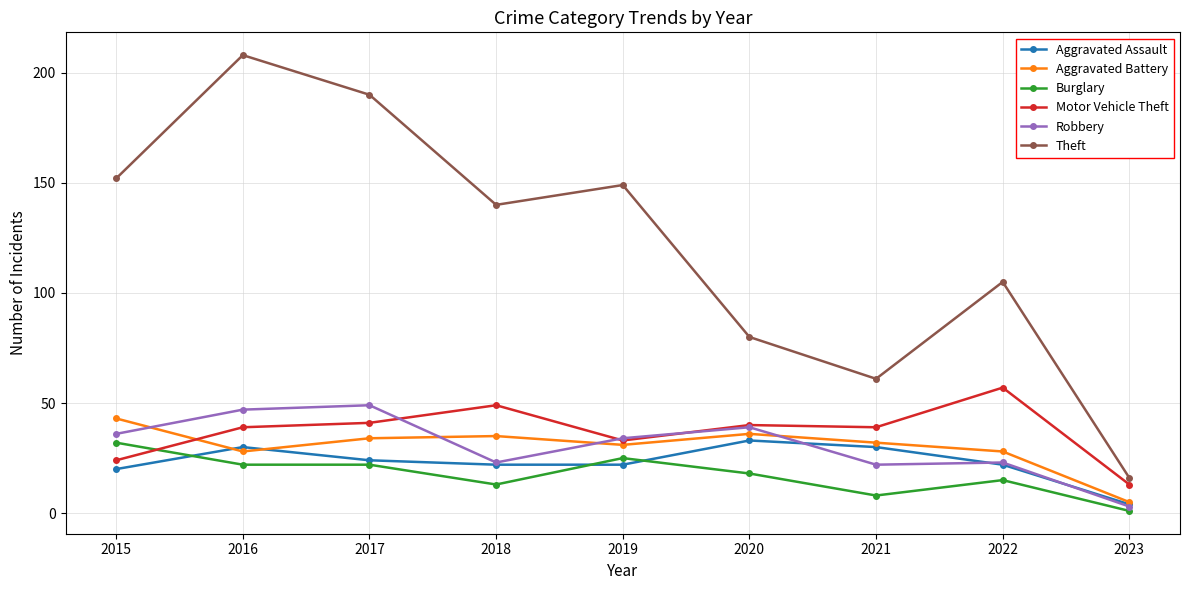

Where is the first local minimum for Motor Vehicle Theft?

2019